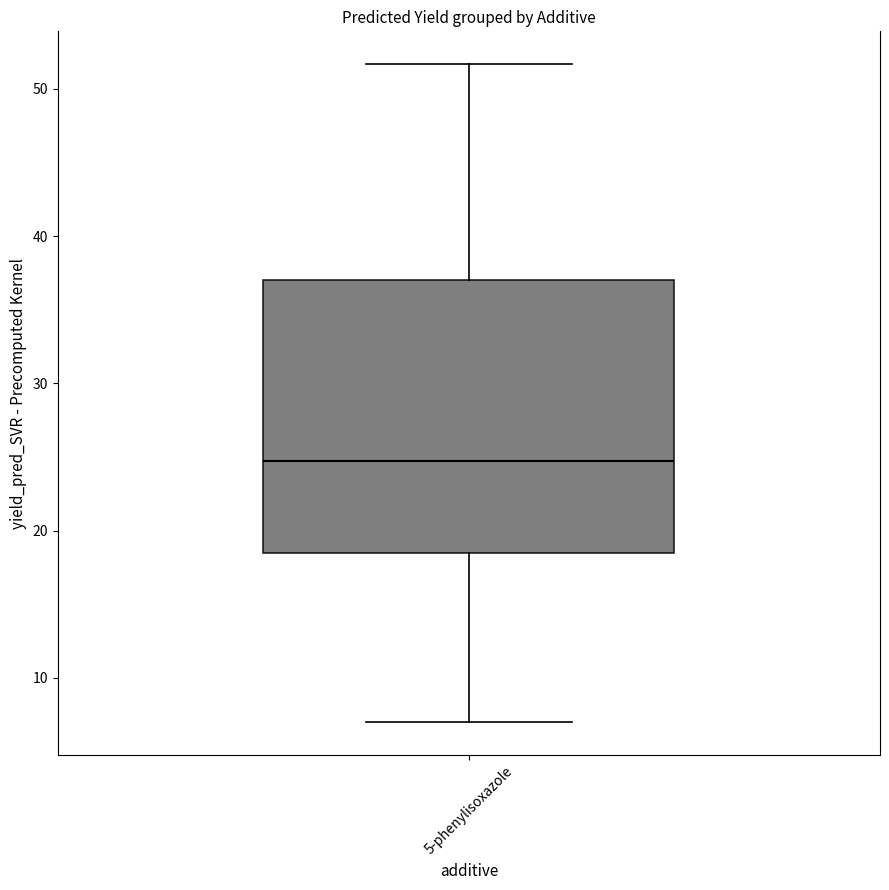

Read this box plot against the y-axis: the position of the median line, the range covered by the box, and the ends of both whiskers. The values are not printed on the chart, so give them approximately, as read against the axis.

median 25, box 18 to 37, whiskers 7 to 52